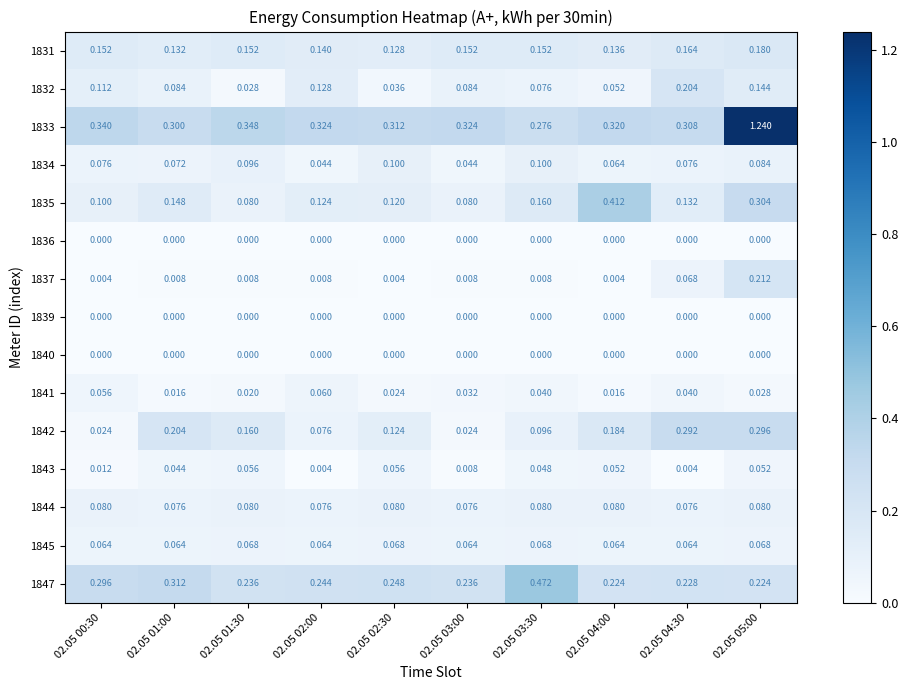

Is the value of 1831 at 02.05 02:30 greater than the value of 1847 at 02.05 03:00?

No